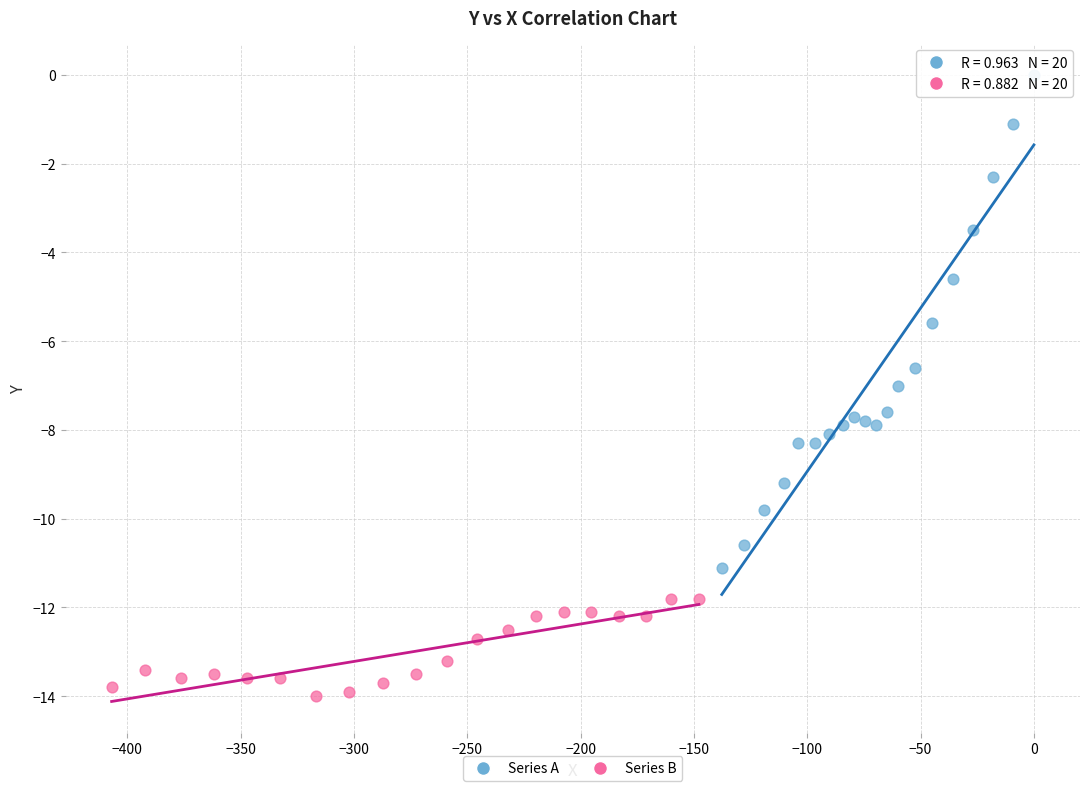

Which series contains the highest Y value?

Series A